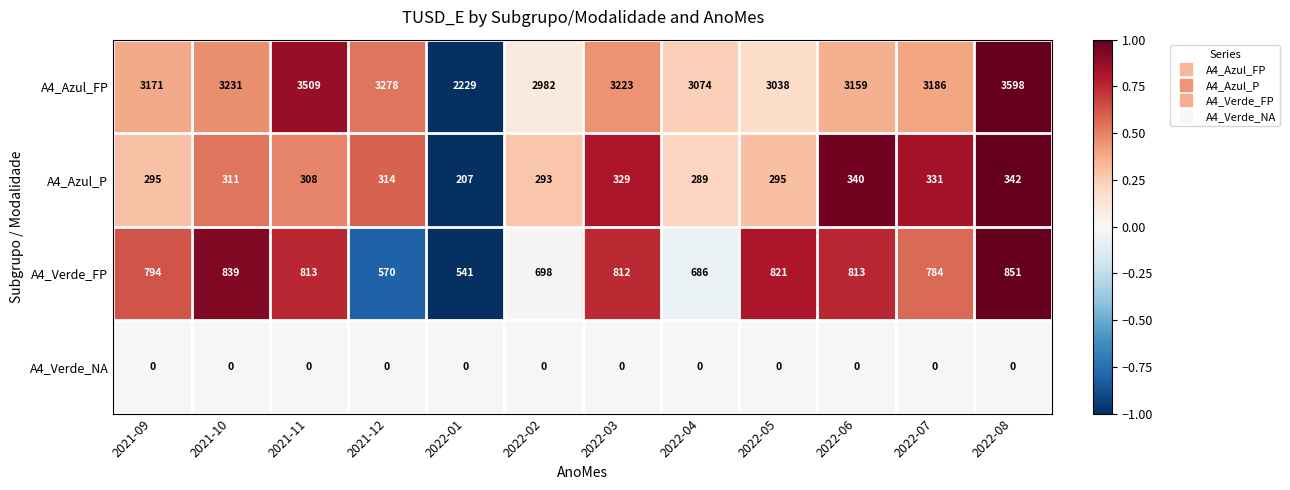

Between 2021-12 and 2022-04, which series saw the biggest shift?

A4_Azul_FP